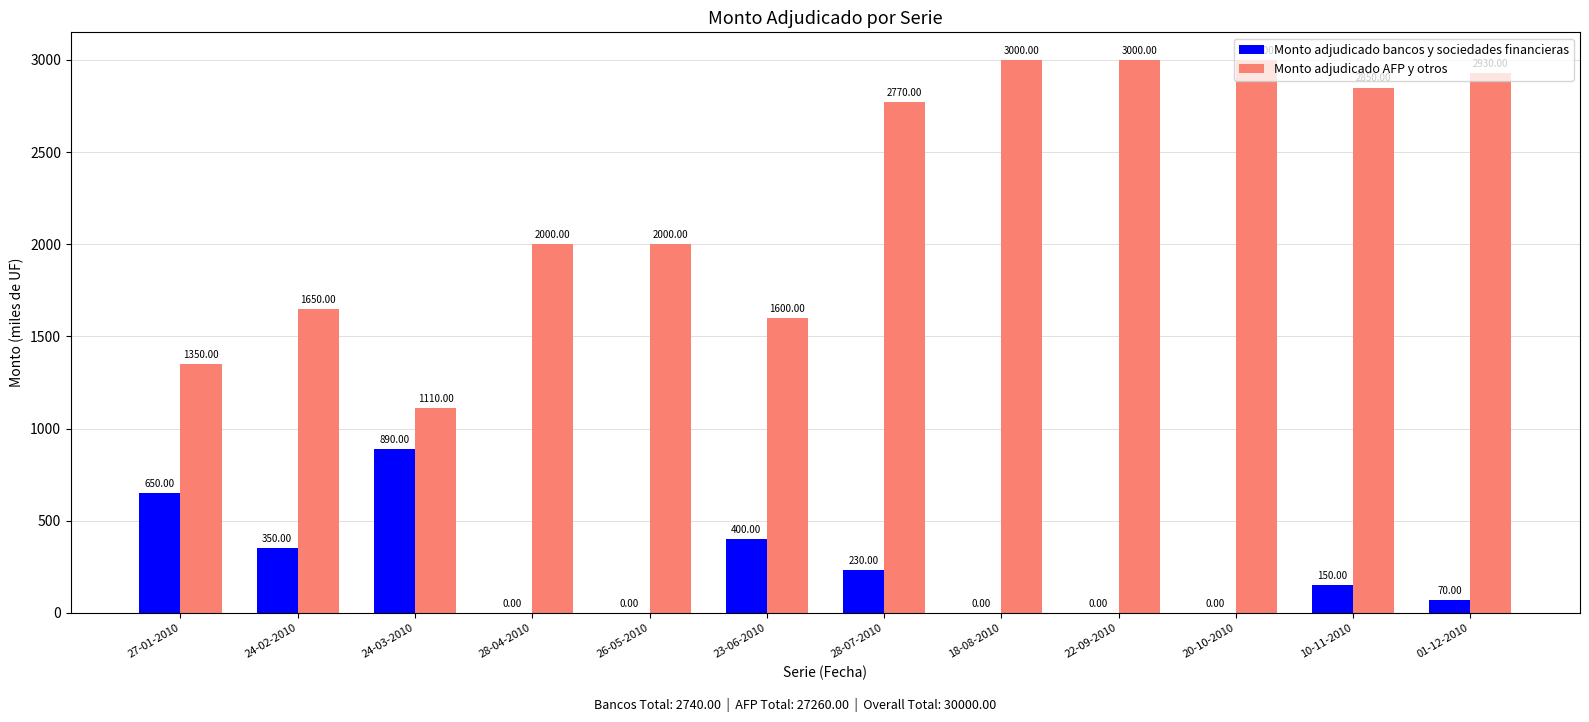

What is the sum of the Monto adjudicado AFP y otros values at 24-03-2010 and 20-10-2010?

4110